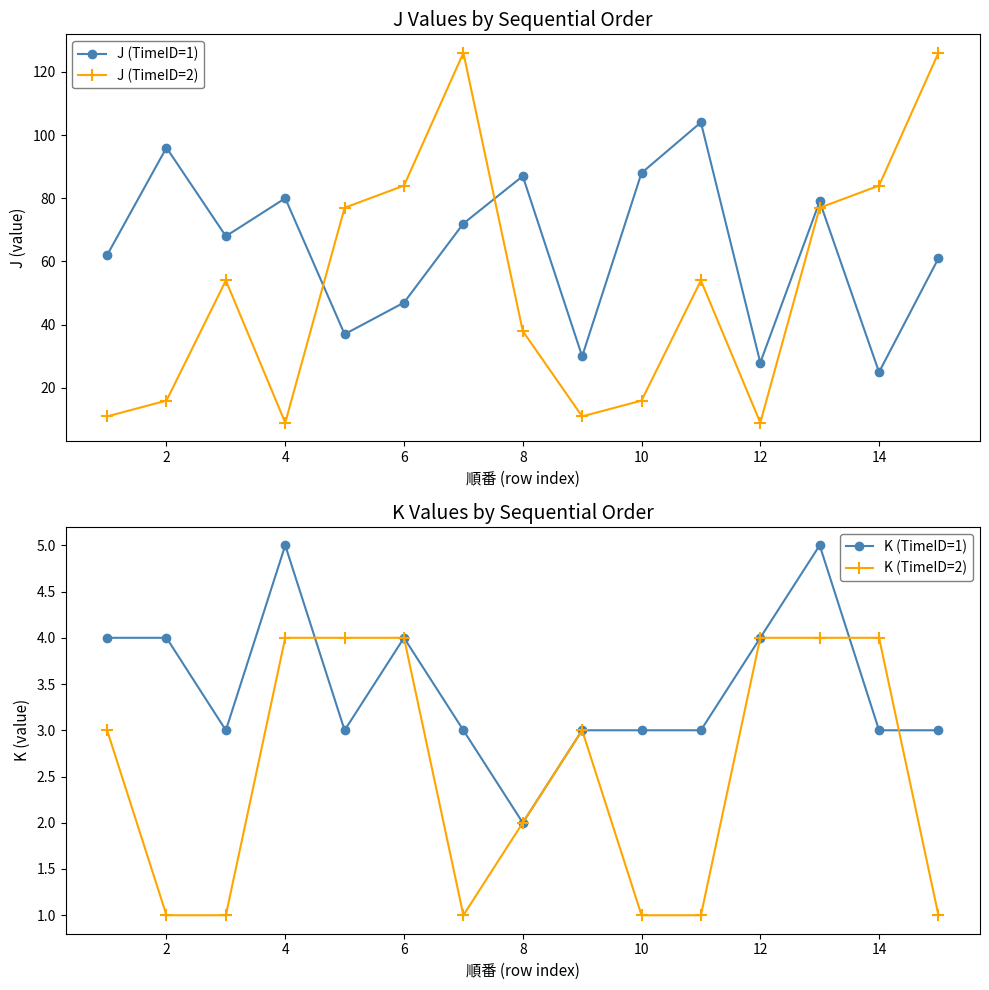

Count the number of categories in the chart.

15